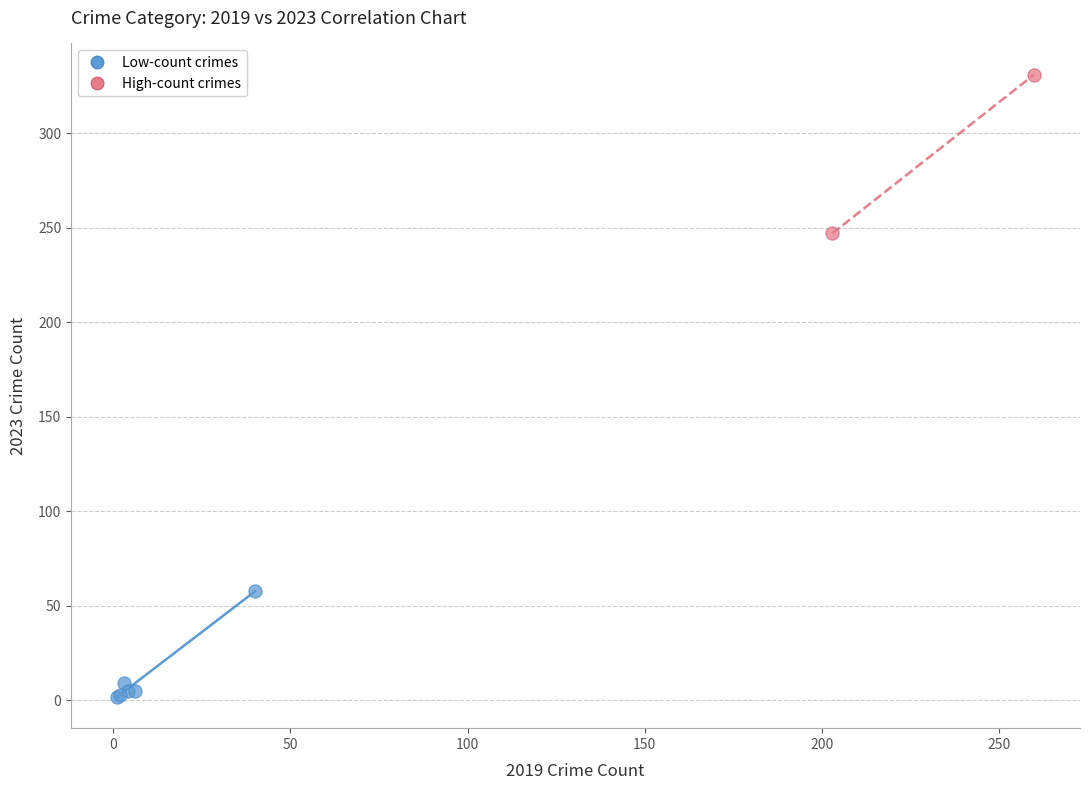

What are all the series names shown in the legend?

Low-count crimes, High-count crimes